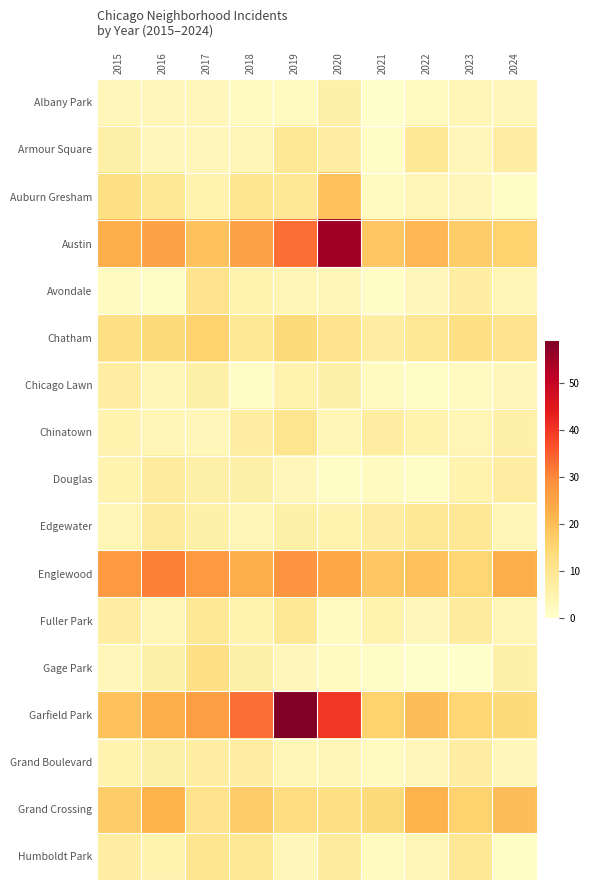

At which category is the sum across all series the highest?

2019